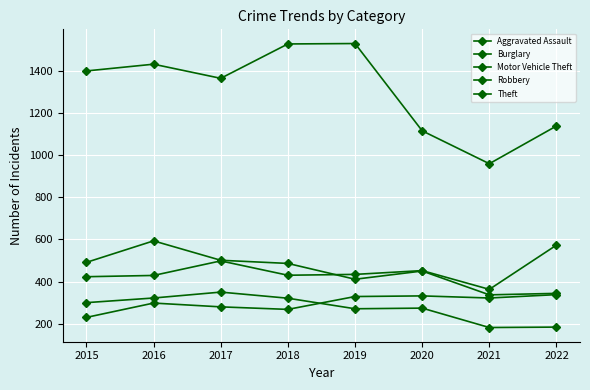

Does the chart have visible grid lines?

Yes